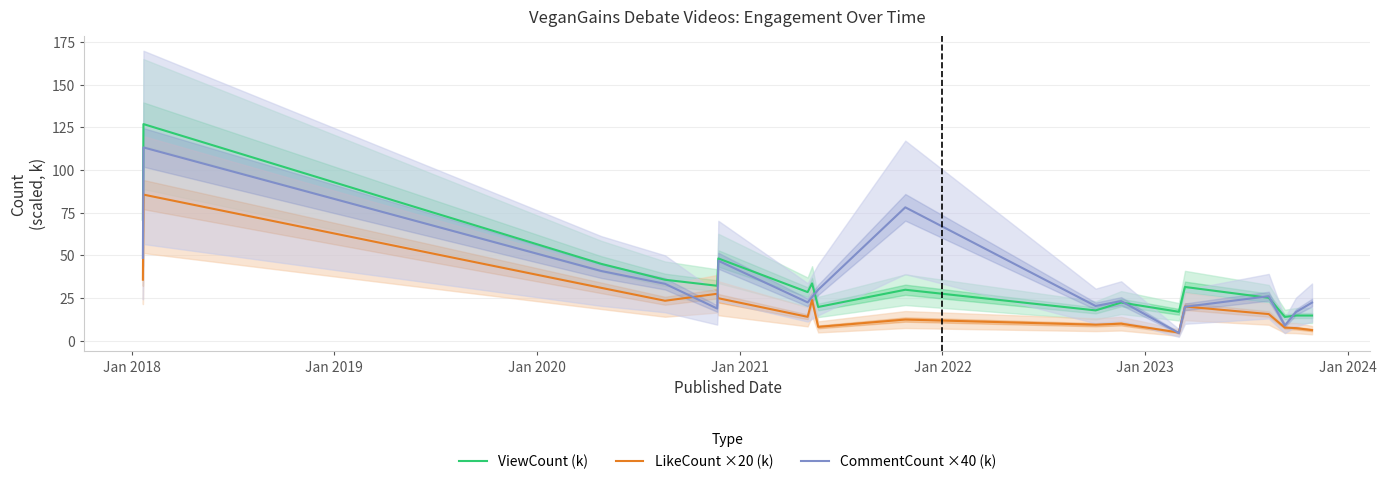

True or false: LikeCount ×20 (k) and ViewCount (k) intersect in this chart.

False